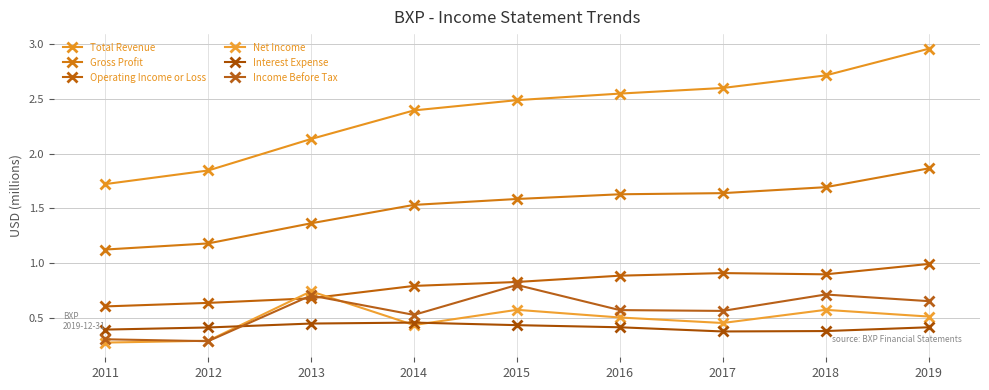

Which series has the largest range (max minus min)?

Total Revenue